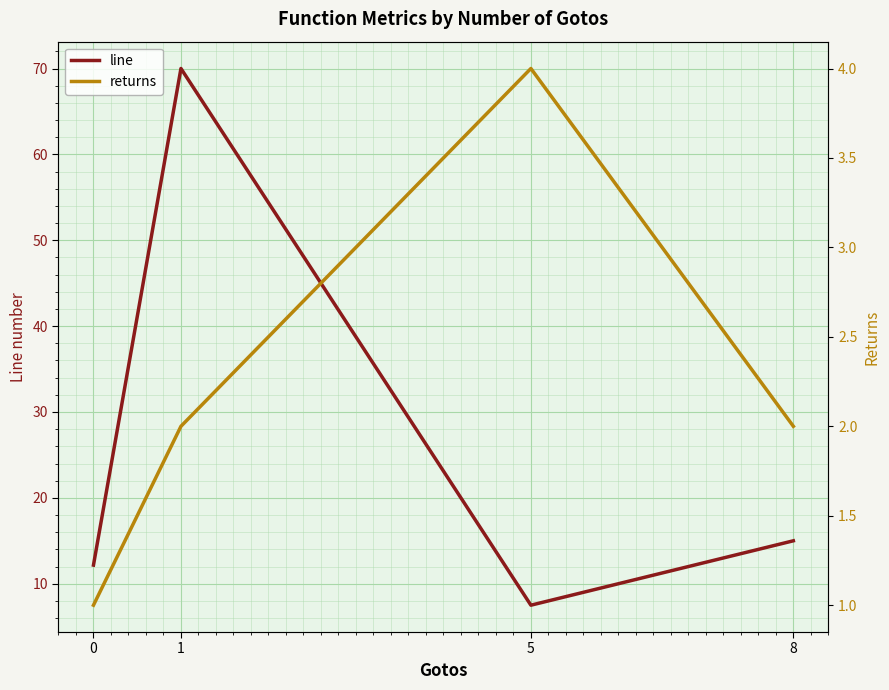

True or false: returns has a value of 4.0 at 5.

True